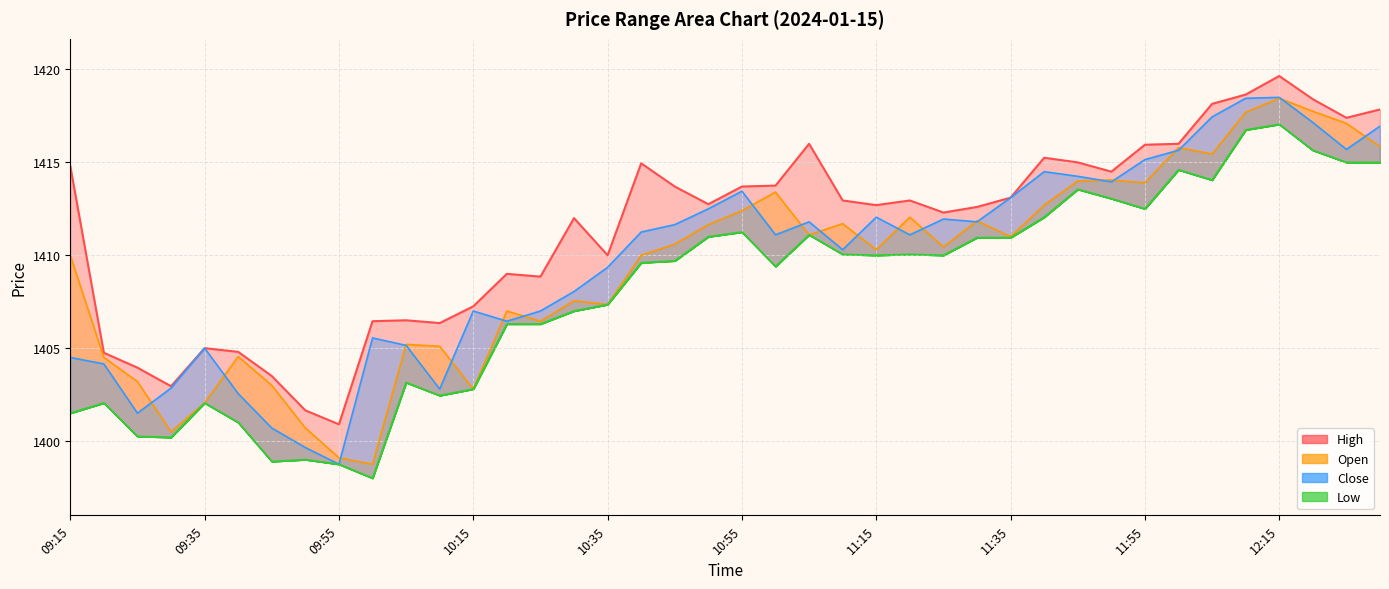

Between 10:45 and 11:50, which series saw the biggest shift?

Open